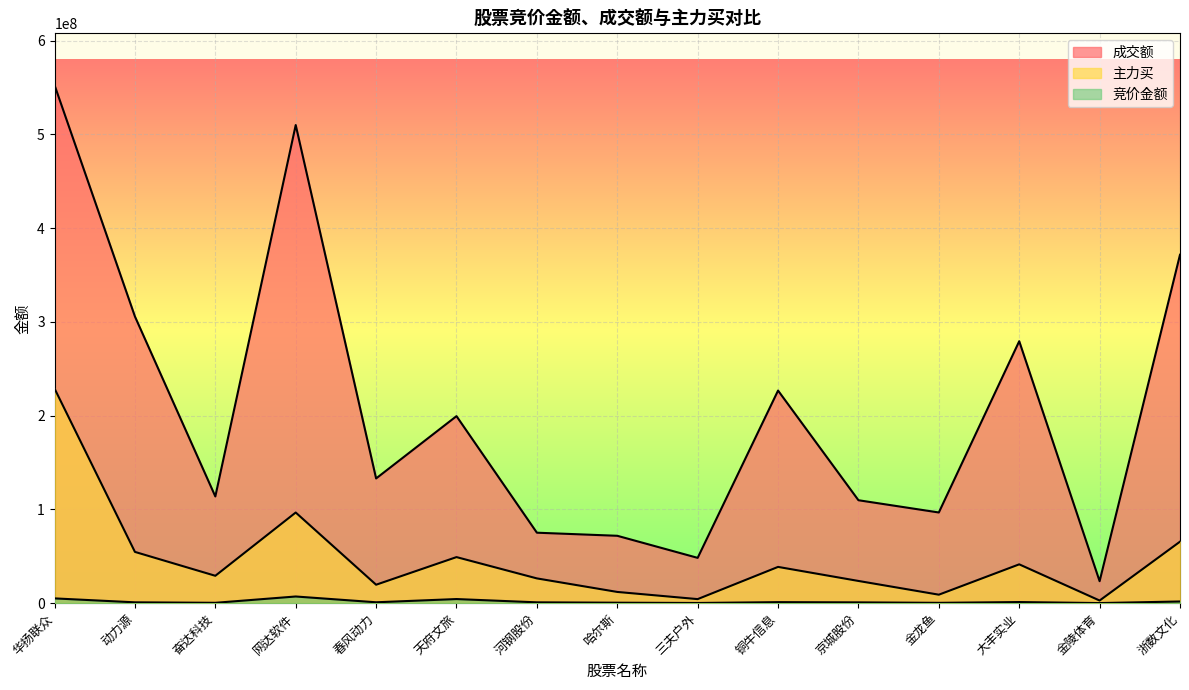

What is the sum of all 主力买 values?

702236534